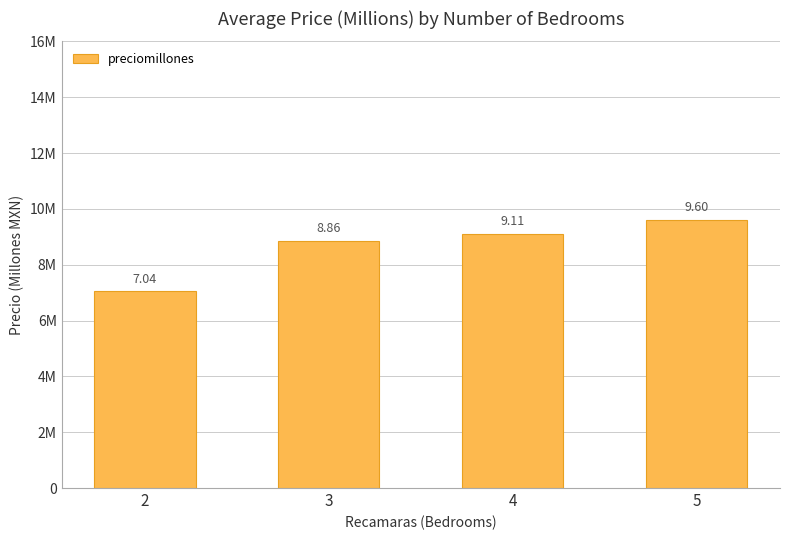

Is it true that the value at 4 is 9.1?

True